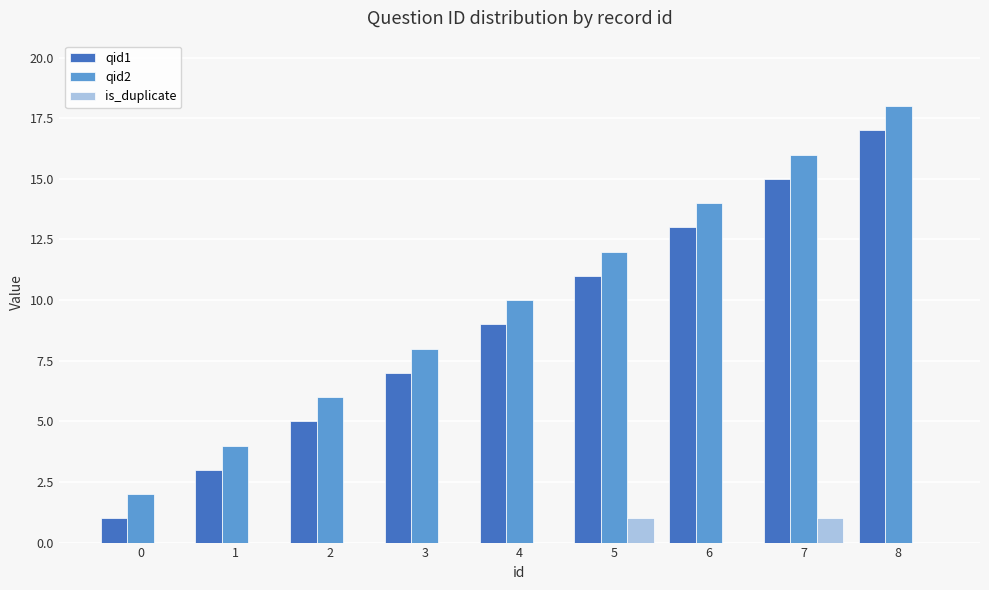

What is the sum of the qid2 values at 6 and 0?

16